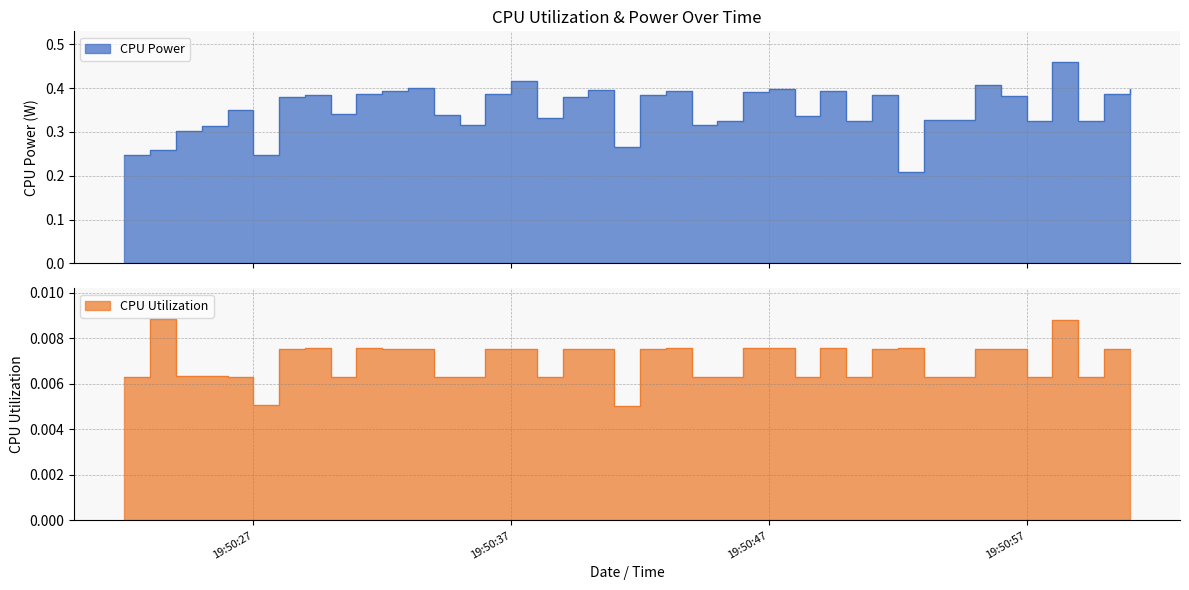

How many CPU Utilization values are between 0 and 1?

40